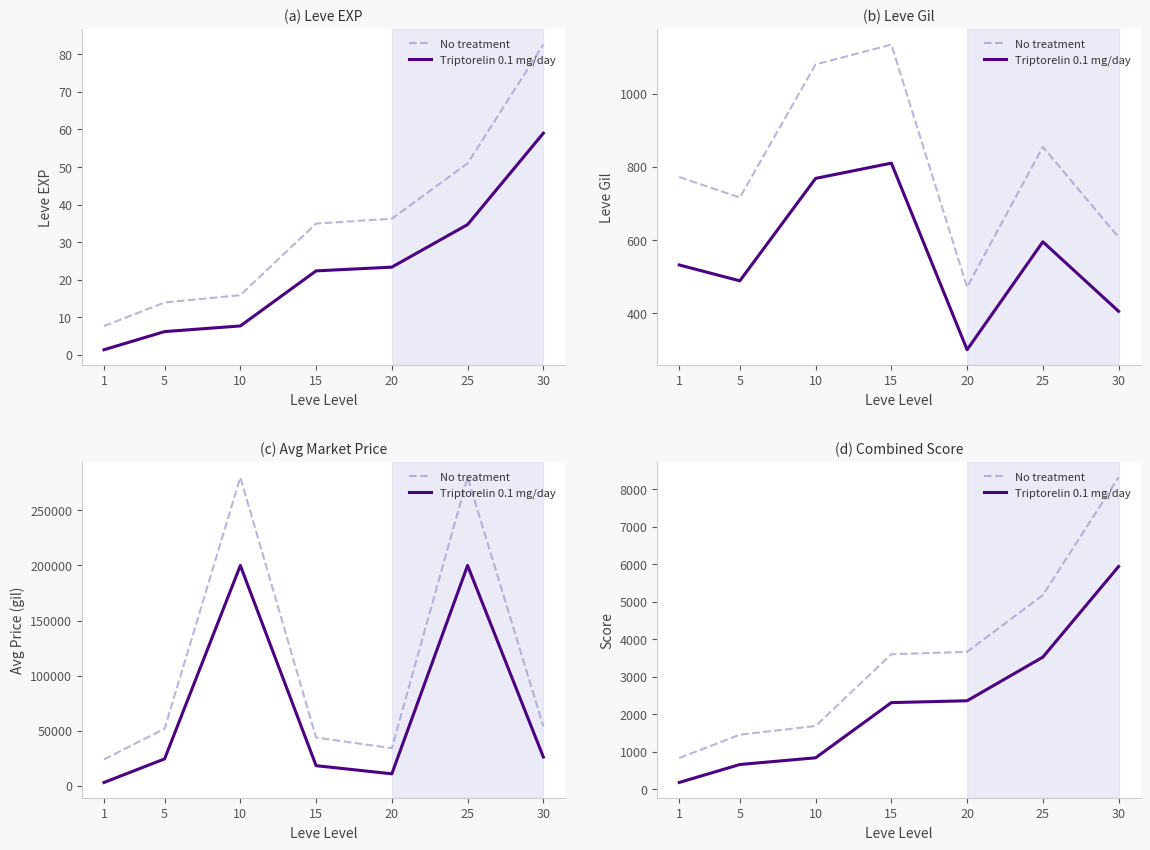

What is the difference between the maximum and minimum values in the Triptorelin 0.1 mg/day series?

5754.0